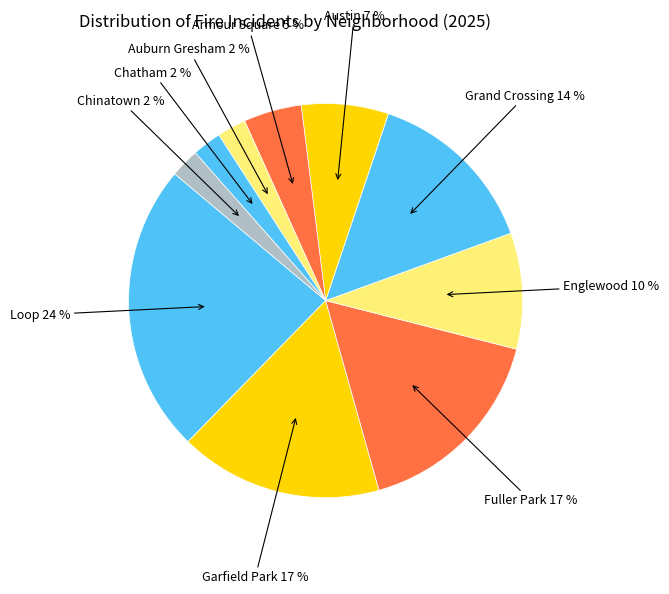

How many slices are in this pie chart?

10